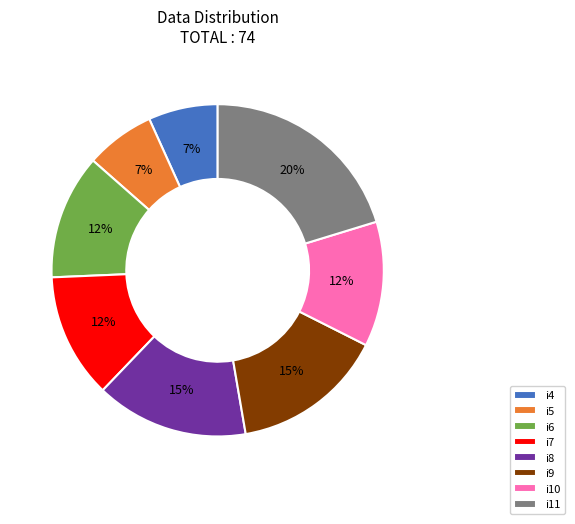

To the nearest percent, what is the difference between the i10 and i4 slice percentages?

5%